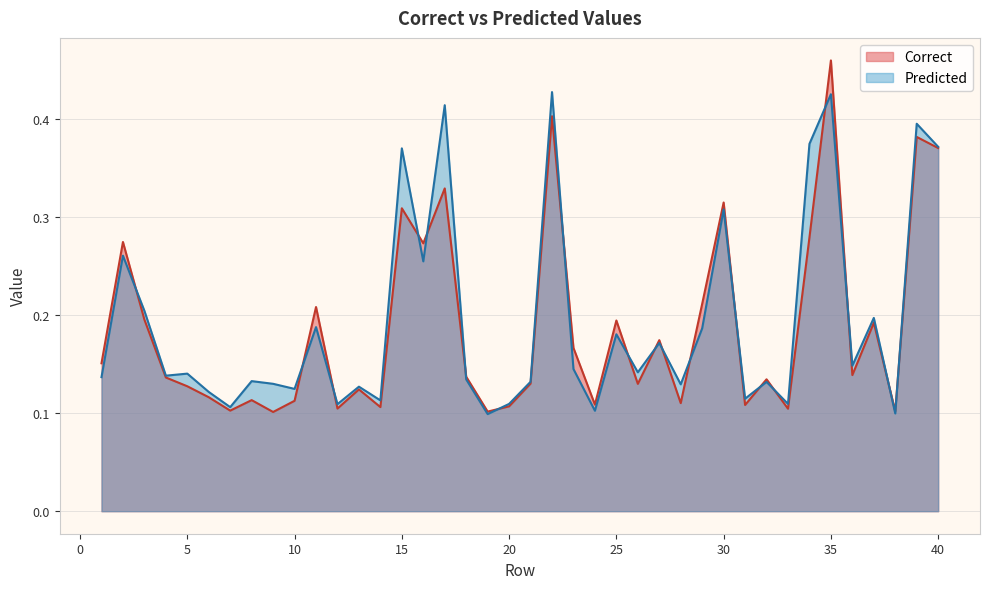

What are all the series names shown in the legend?

Correct, Predicted